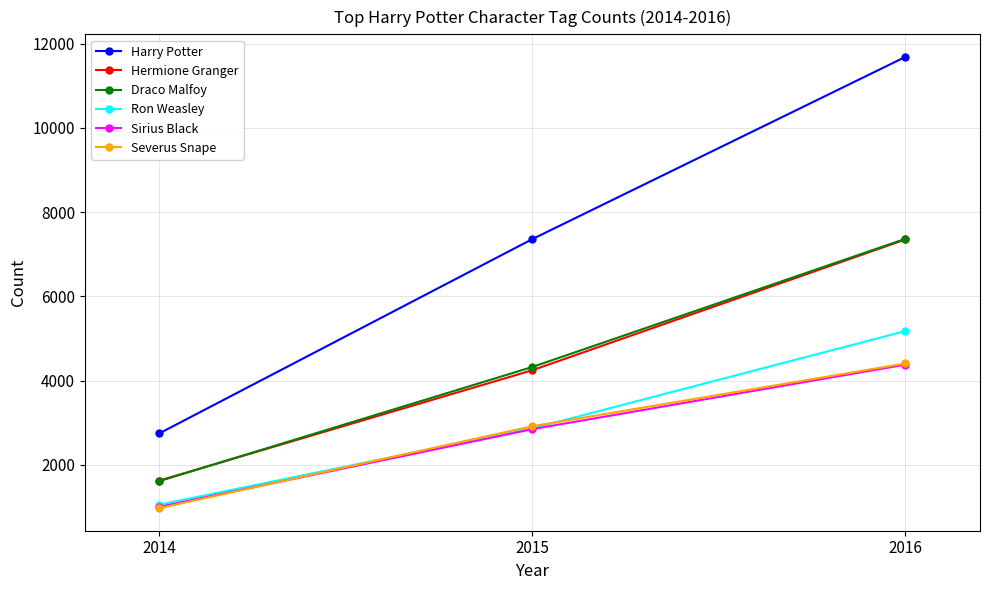

Is it true that Draco Malfoy equals 1616 at 2014?

True